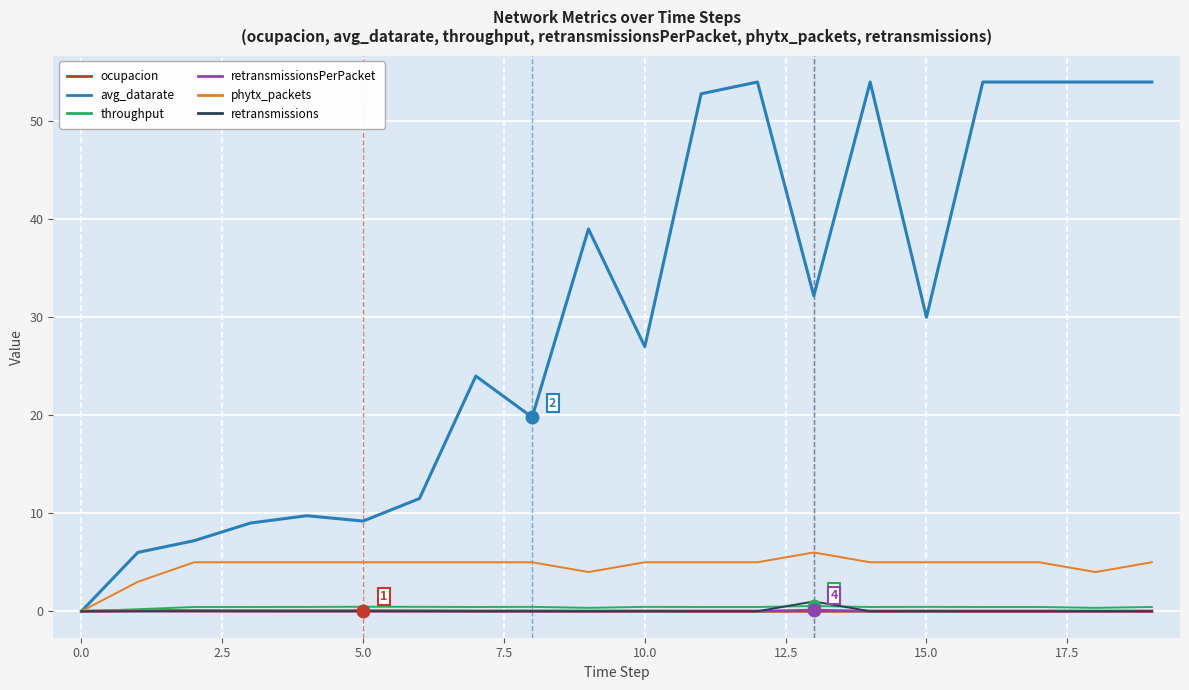

What are all the series names shown in the legend?

ocupacion, avg_datarate, throughput, retransmissionsPerPacket, phytx_packets, retransmissions